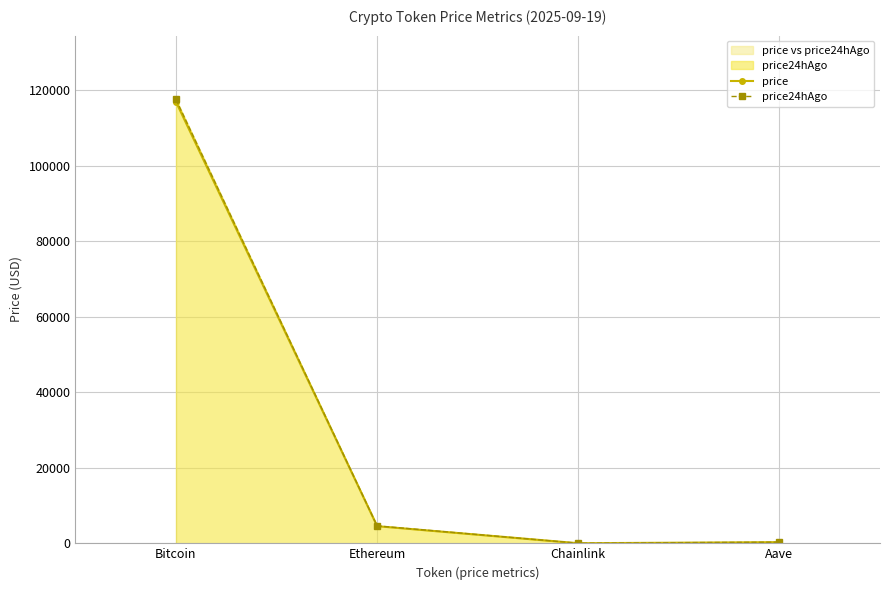

The value of price at Ethereum is 2772.8. True or false?

False